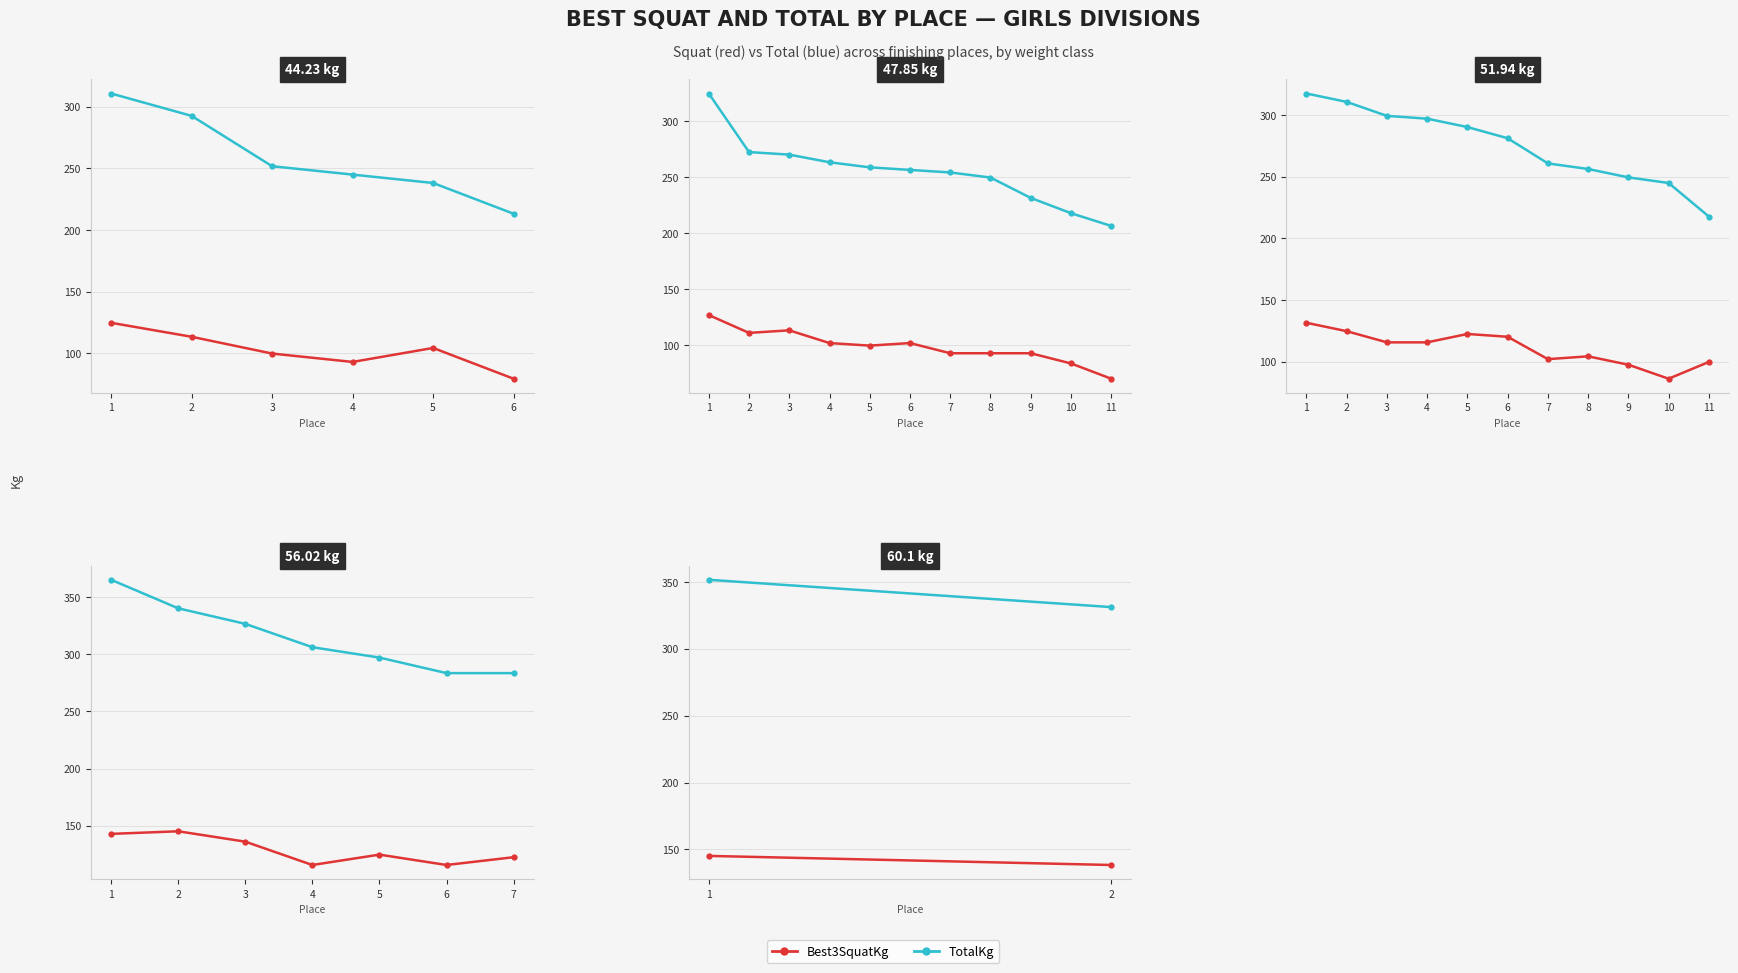

Between 1 and 2, which series saw the biggest shift?

TotalKg